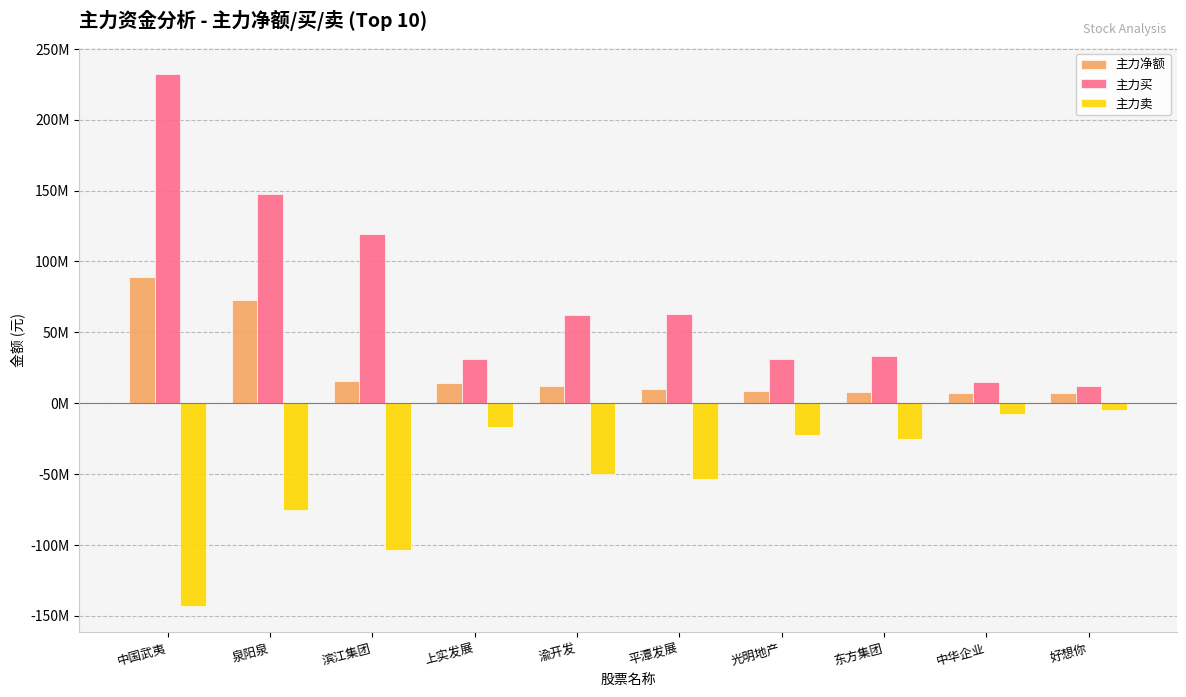

Where is 主力卖 nearest to the value -74020378?

泉阳泉